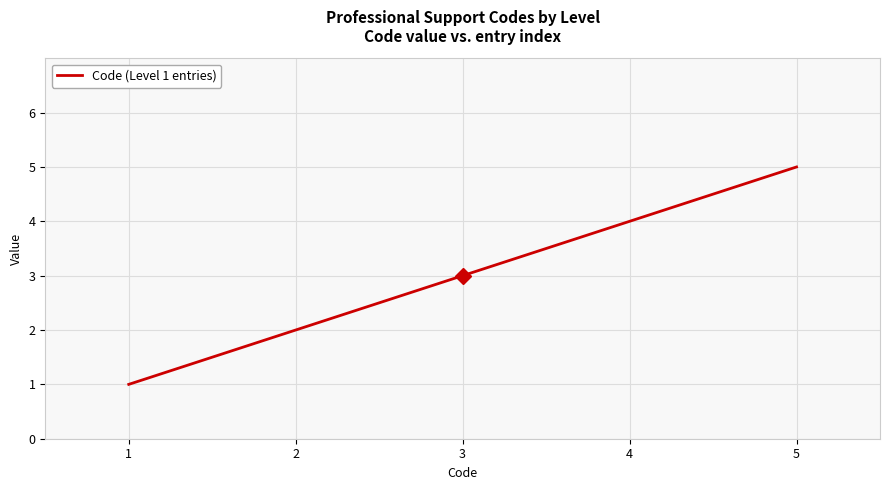

Reading left to right, what are all the values shown in this chart?

1	2	3	4	5